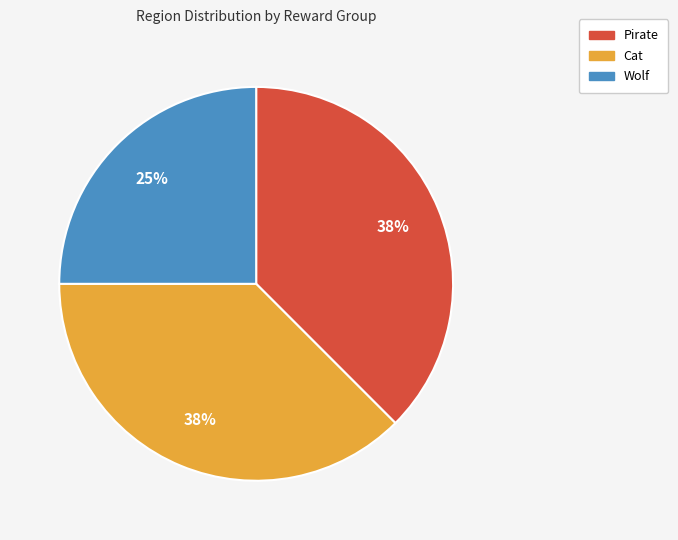

Approximately how many times larger is the value at Cat compared to Wolf?

1.5